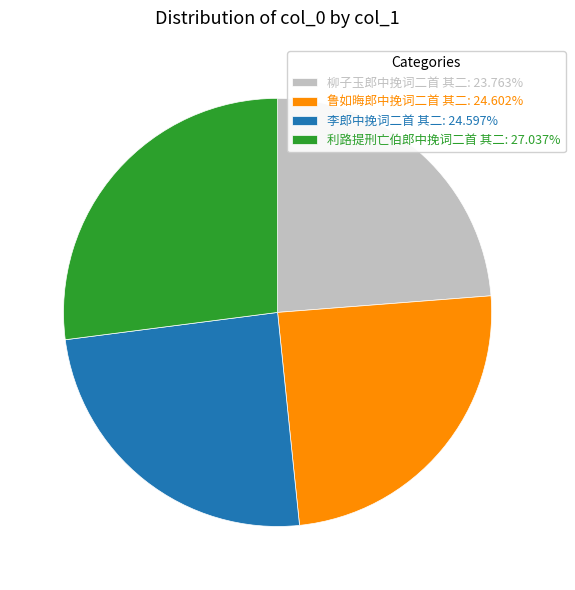

Combined, do 李郎中挽词二首 其二: 24.597% and 鲁如晦郎中挽词二首 其二: 24.602% account for over 50%?

No